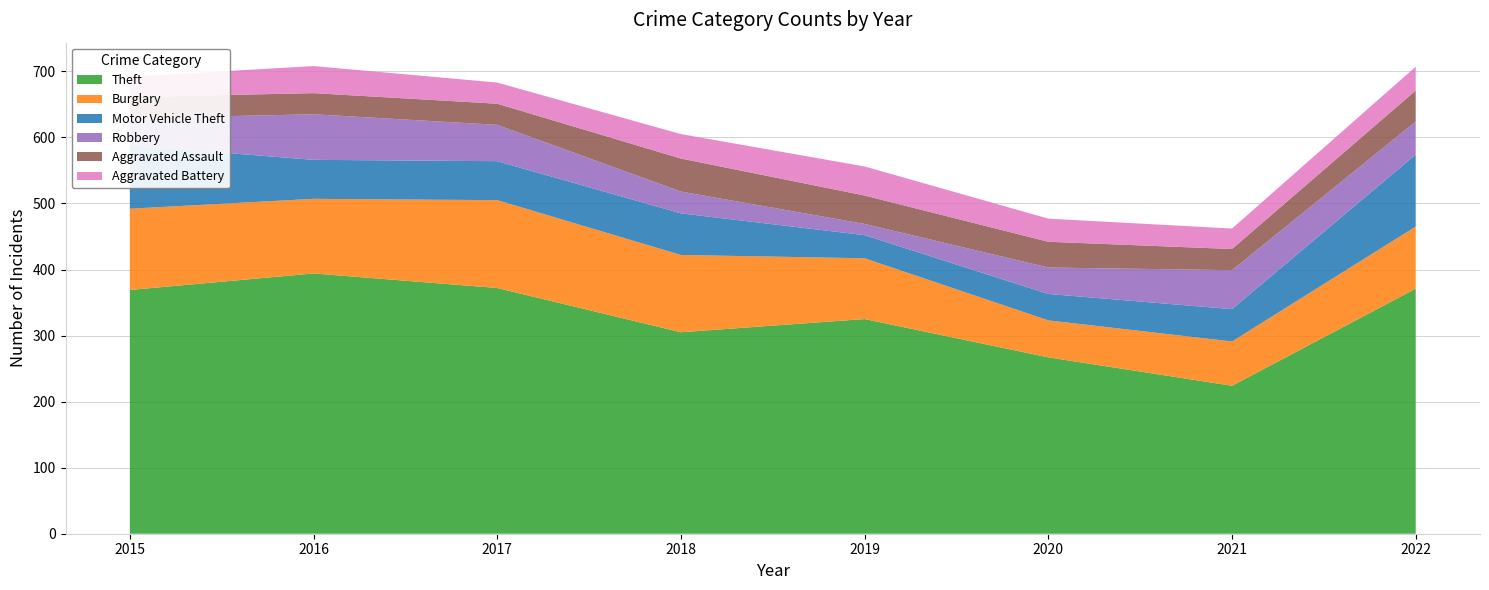

Reading left to right, what are all the values shown in this chart?

Theft: 369	394	372	305	325	267	224	371
Burglary: 123	113	133	117	92	56	67	94
Motor Vehicle Theft: 96	59	59	63	35	40	49	109
Robbery: 41	69	55	33	17	40	59	50
Aggravated Assault: 32	32	32	50	43	39	32	47
Aggravated Battery: 31	41	32	37	44	35	31	36